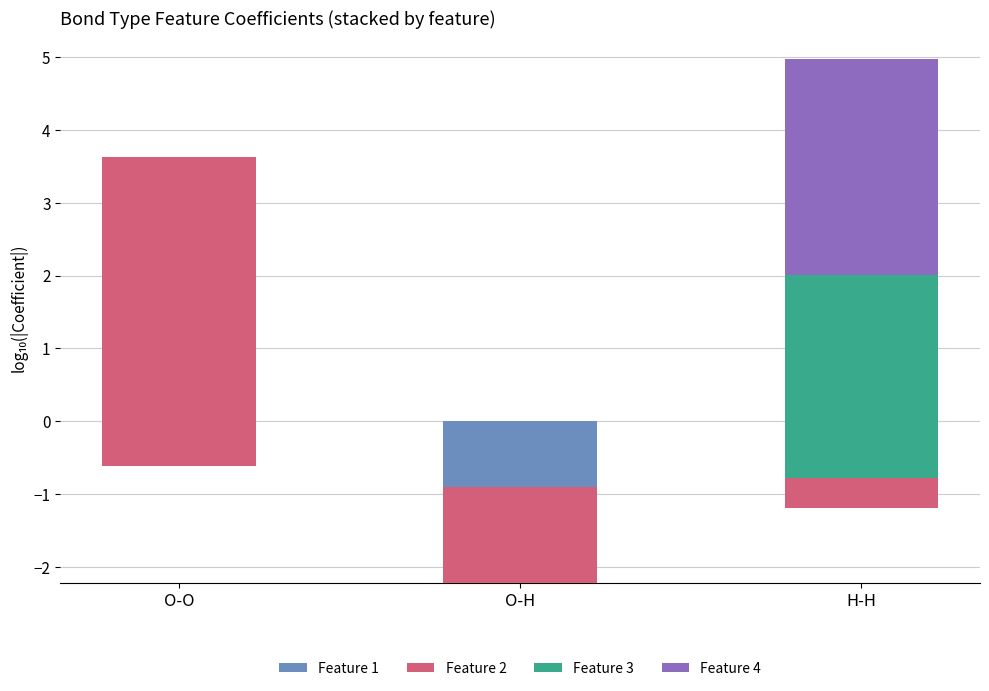

What is the spread (max minus min) of values at O-H?

1.3